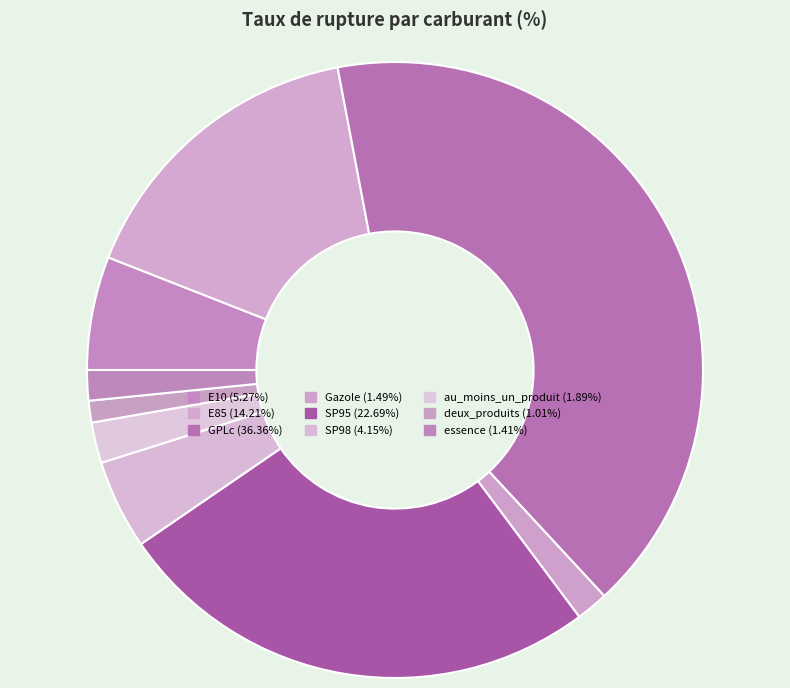

Which slice is the smallest?

deux_produits